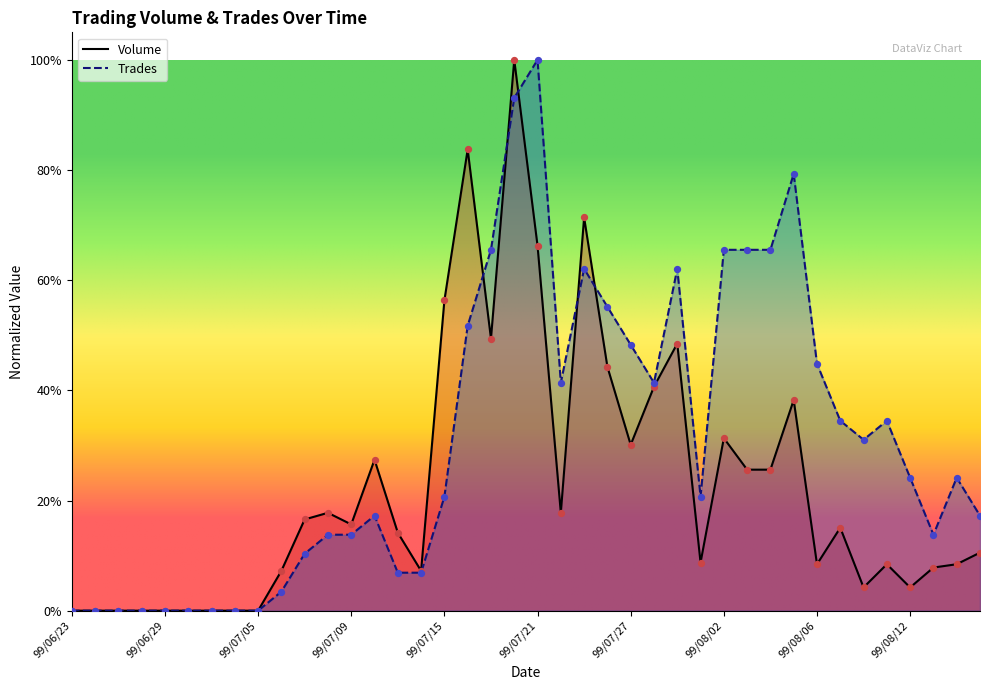

Is the value of Trades at 99/07/13 greater than the value of Volume at 99/07/02?

Yes